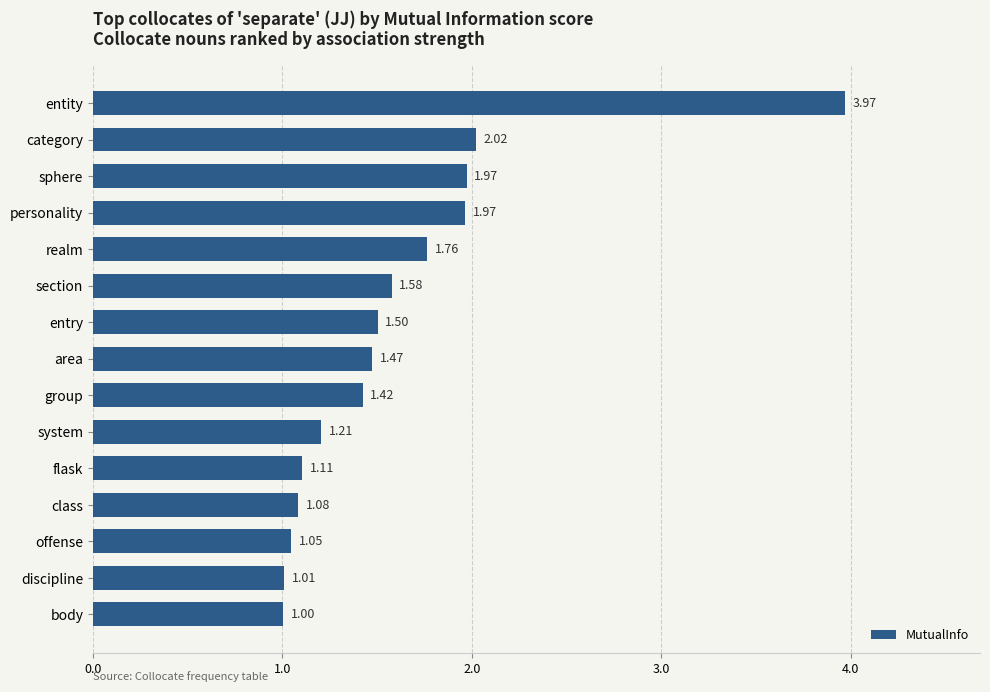

Between entry and entity, which is larger?

entity